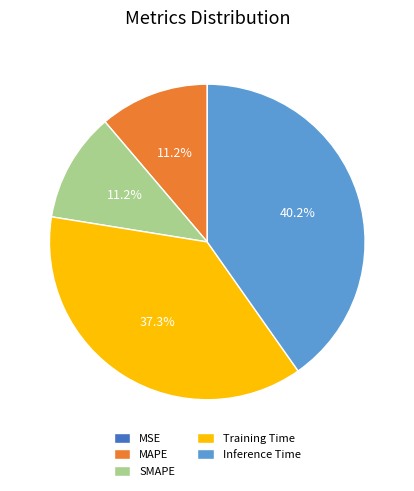

Between Inference Time and Training Time, which is larger?

Inference Time